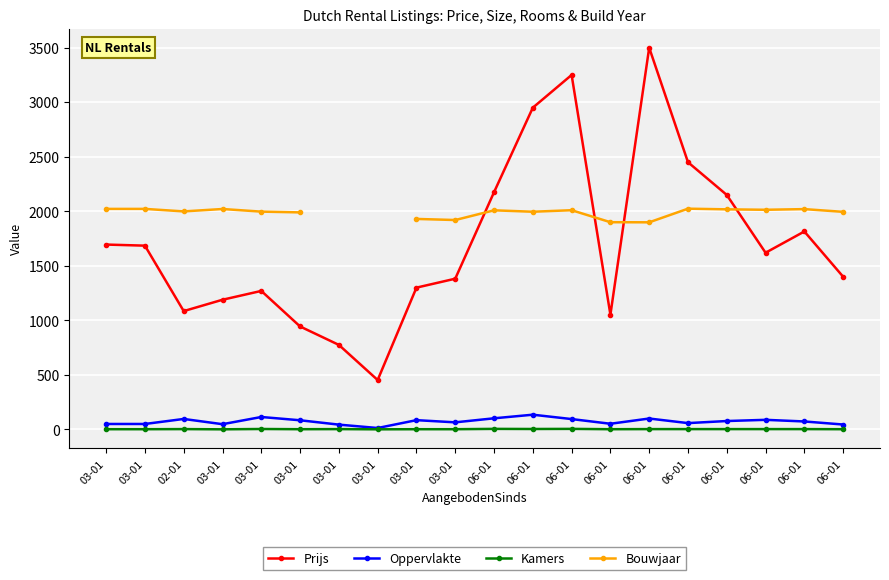

How many categories are shown in the chart?

20